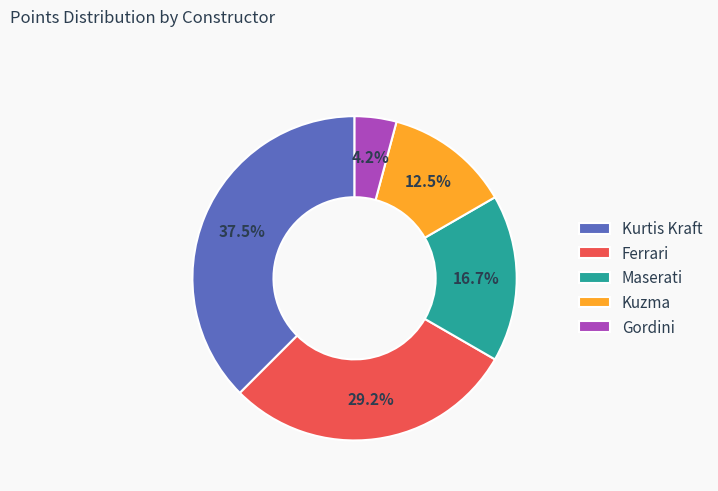

Rank the categories by value from lowest to highest.

Gordini, Kuzma, Maserati, Ferrari, Kurtis Kraft